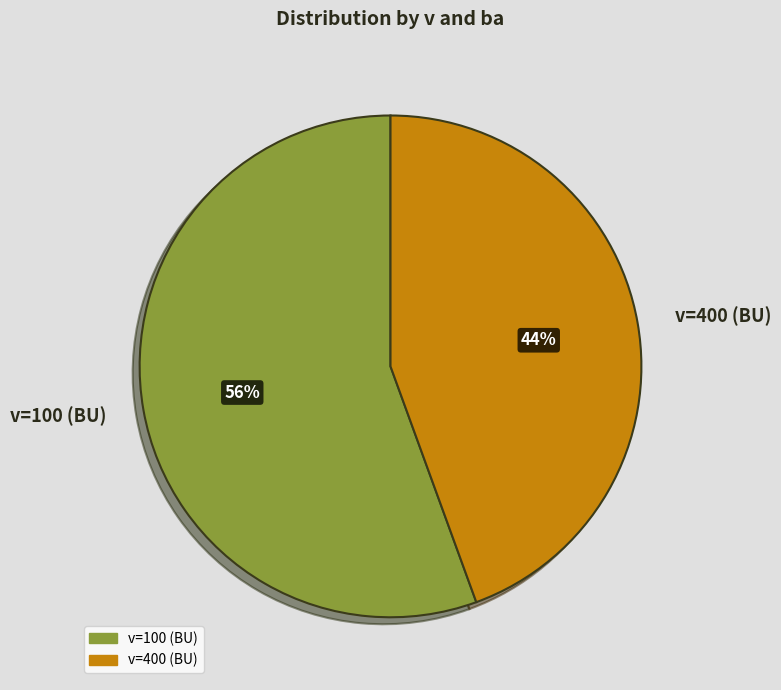

Is it true that v=400 (BU) is 44% of the pie?

True